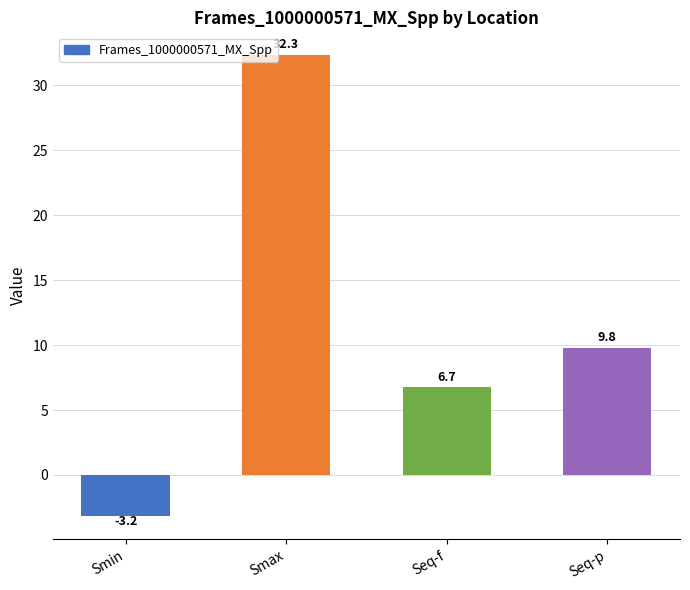

True or false: the data shows 5.5 at Seq-p.

False